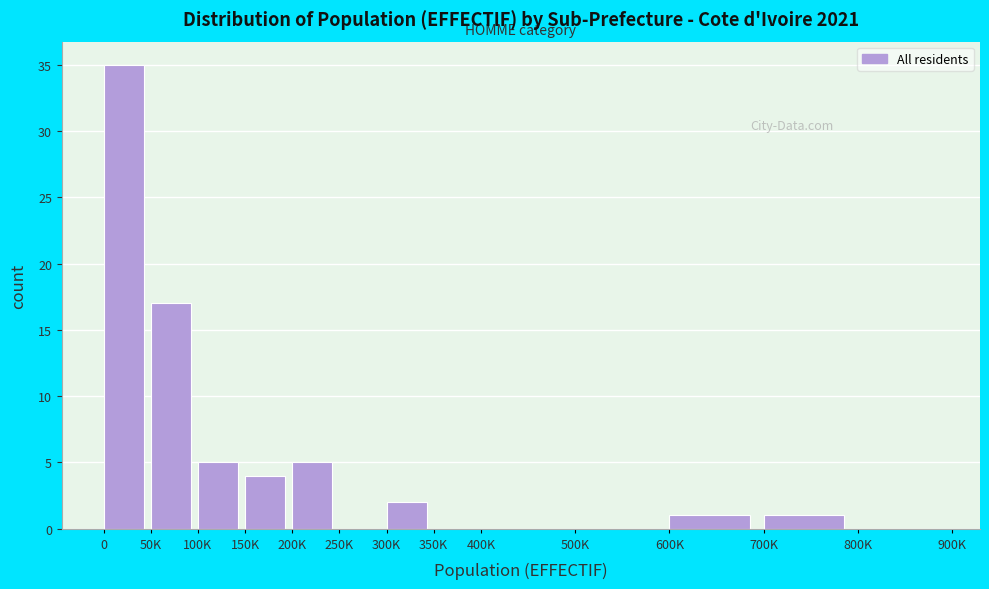

What is the change in value from 0 to 50K?

-18